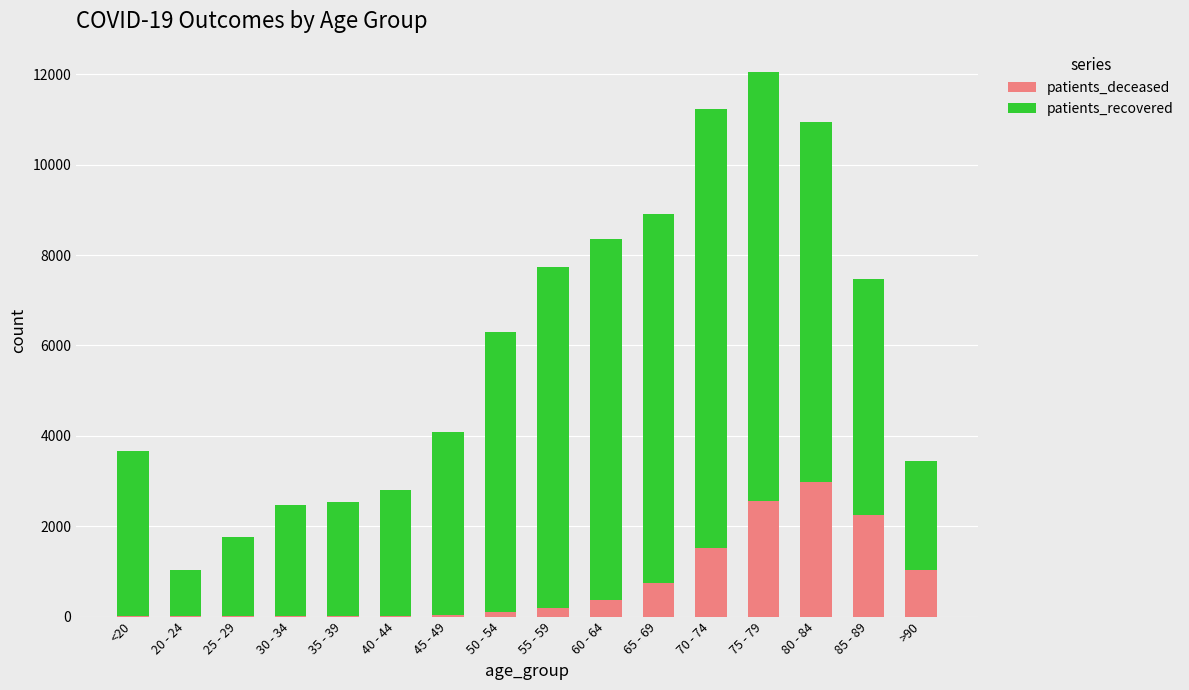

What is the total value across all series at 85 - 89?

7479